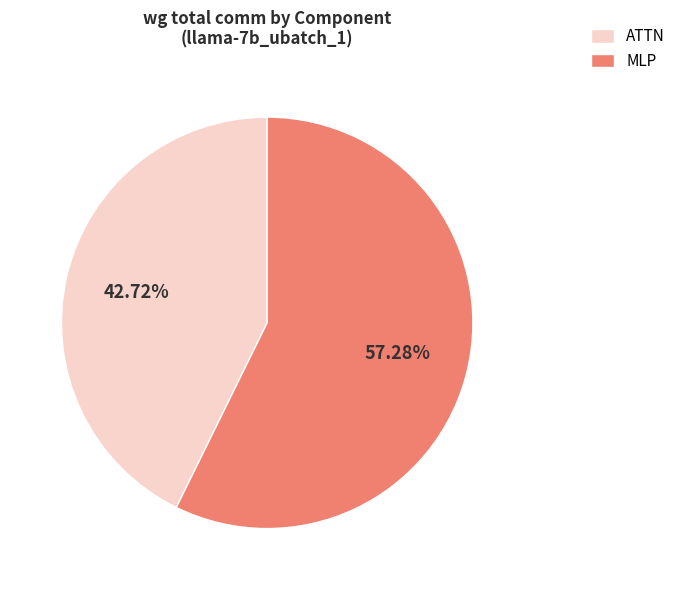

To the nearest percent, what portion does MLP represent?

57%